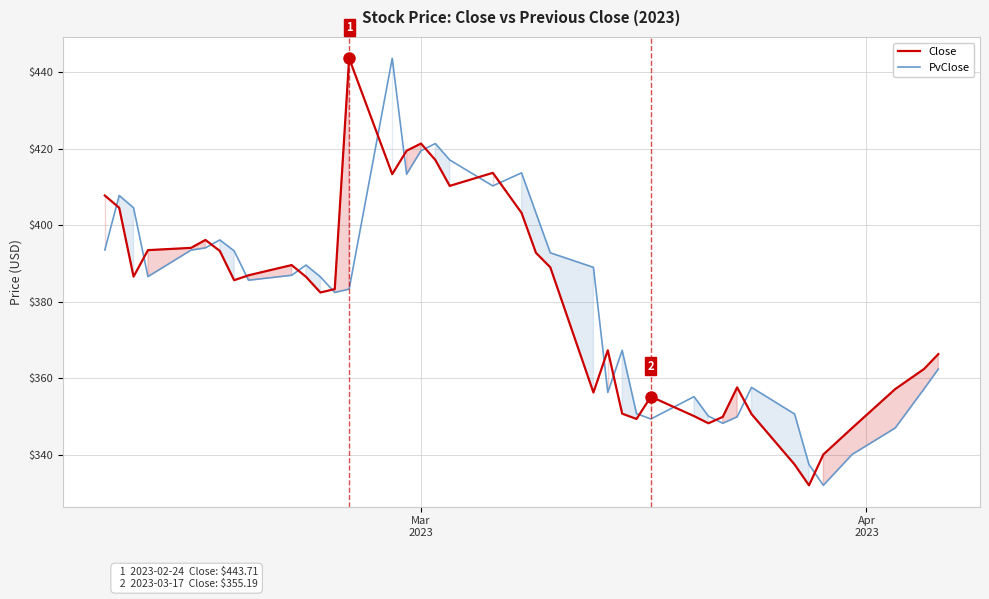

What is the value of the Close point at the 5th from the left?

394.1